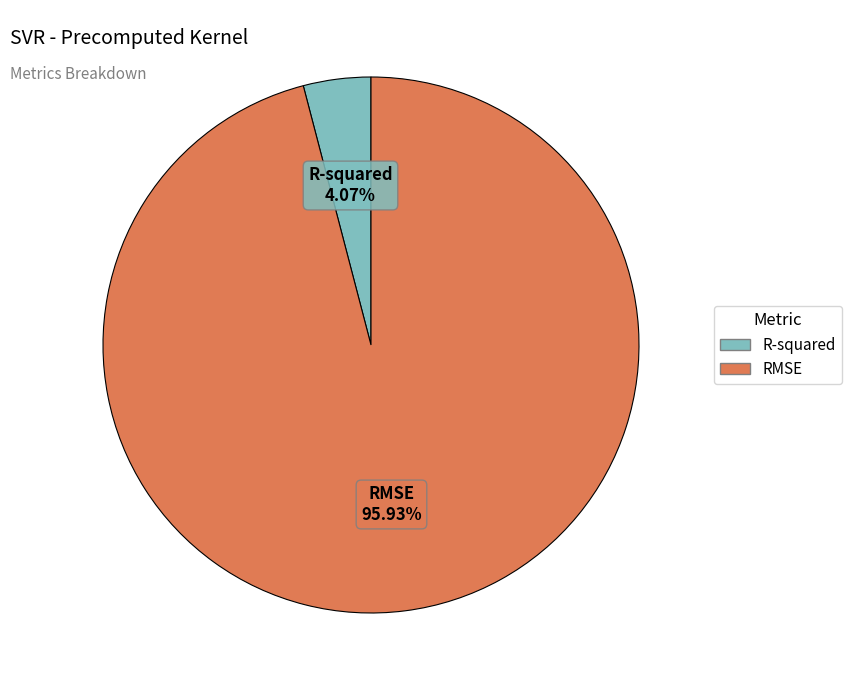

To the nearest percent, what is the difference between the R-squared and RMSE slice percentages?

92%